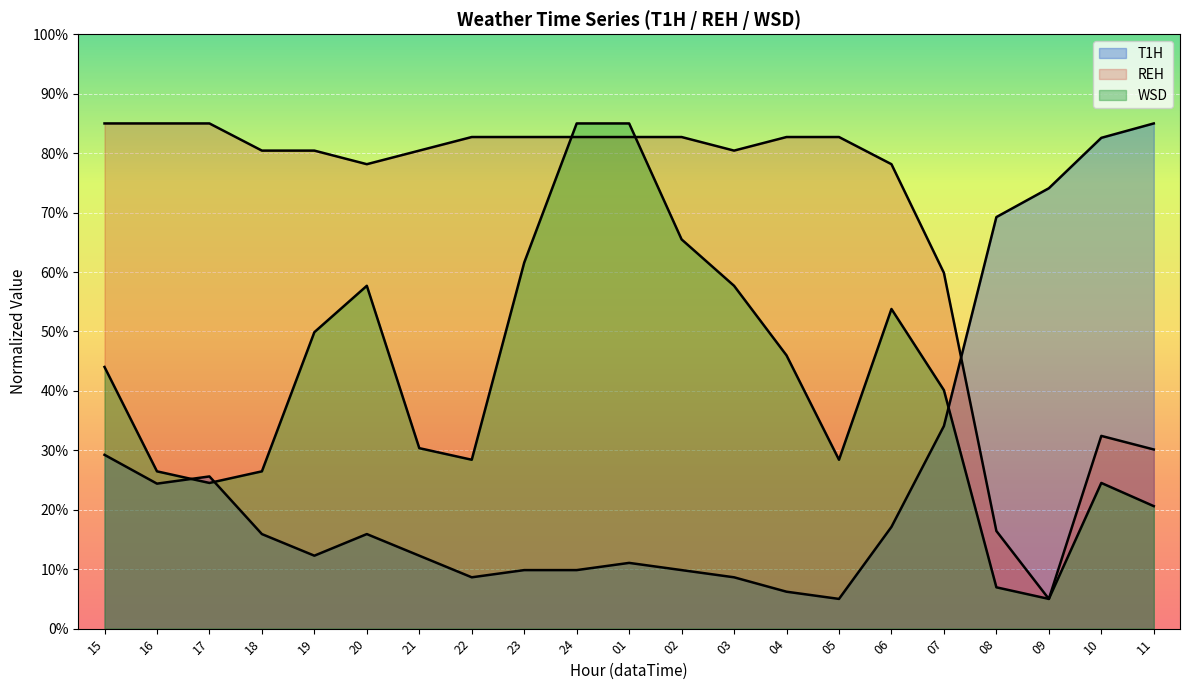

At how many categories does at least one series exceed 38?

21